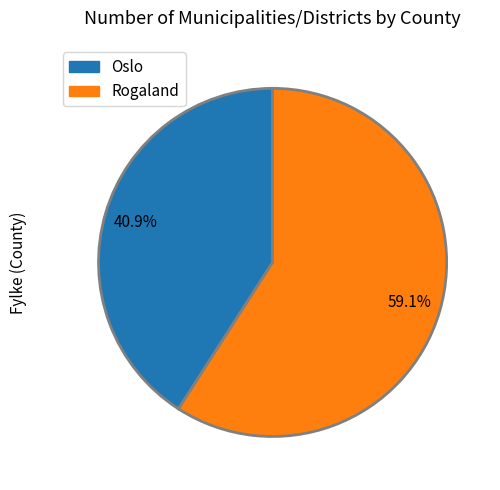

What percentage is NOT represented by Oslo?

59.1%